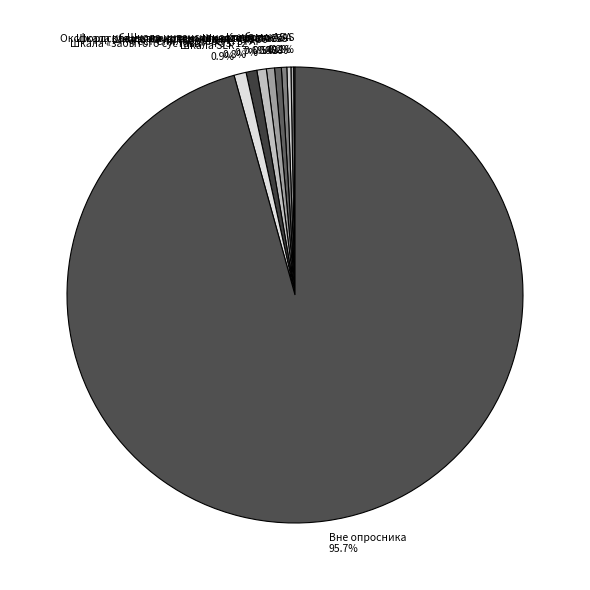

What portion of the pie excludes Шкала качества жизни - SF-36?

99.4%